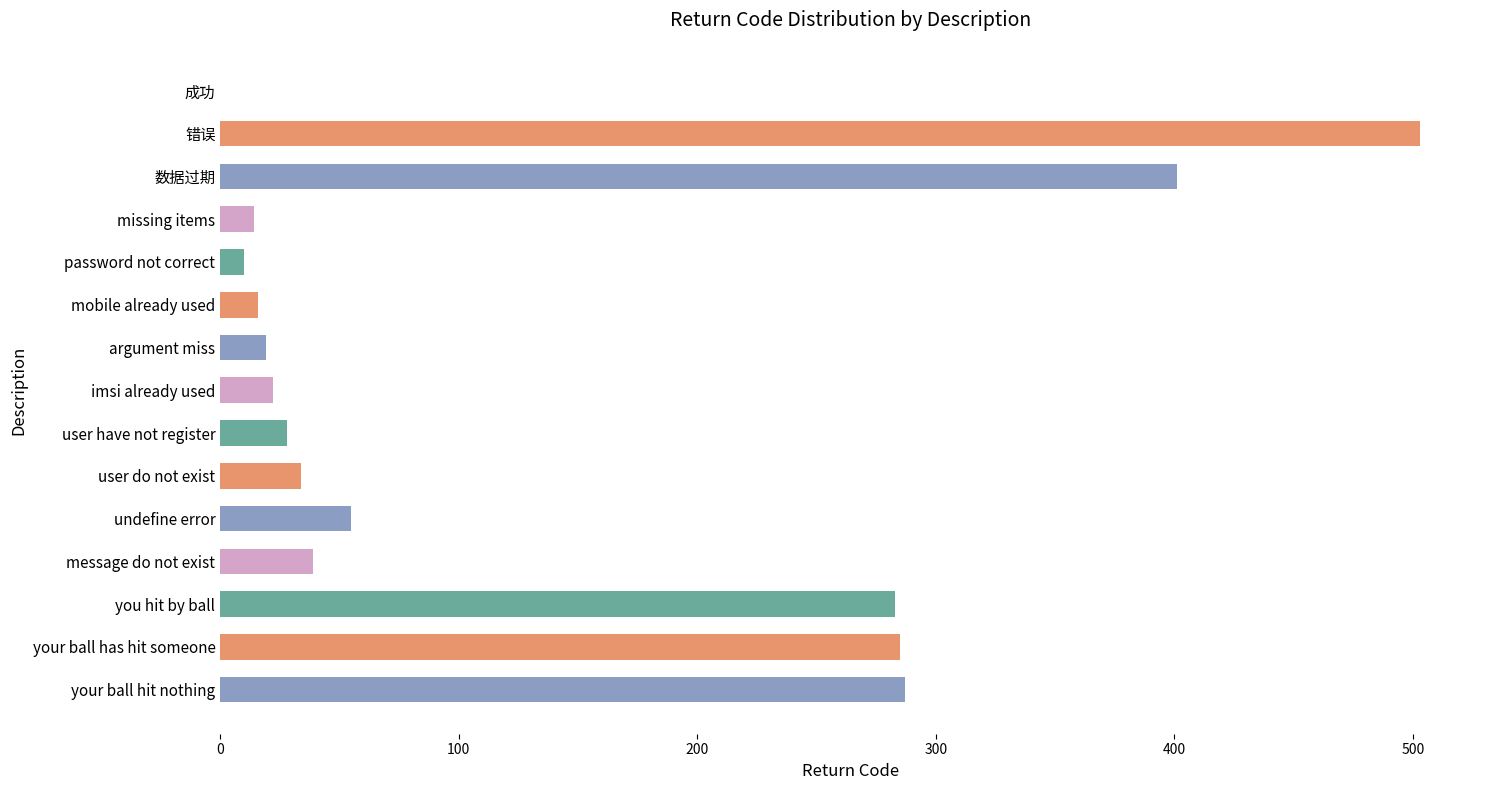

The value at user have not register is 28. True or false?

True